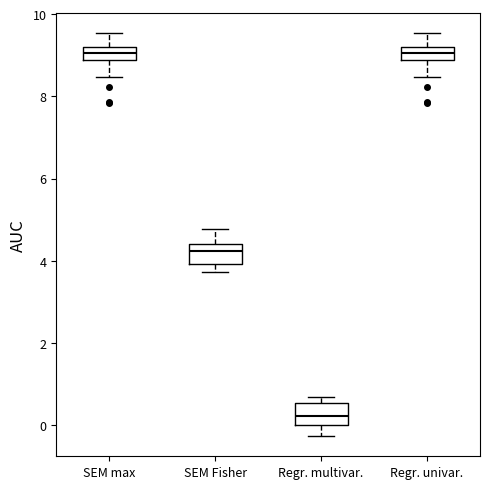

Reading left to right, transcribe this box plot: for each box, give where its median line is, the range the box spans, and where its two whiskers end, as read against the y-axis. The values are not printed on the chart, so give them approximately, as read against the axis.

SEM max: median 9.0, box 8.8 to 9.2, whiskers 8.4 to 9.6
SEM Fisher: median 4.2, box 4.0 to 4.4, whiskers 3.8 to 4.8
Regr. multivar.: median 0.2, box 0.0 to 0.6, whiskers -0.2 to 0.6 (just above the box's upper edge)
Regr. univar.: median 9.0, box 8.8 to 9.2, whiskers 8.4 to 9.6